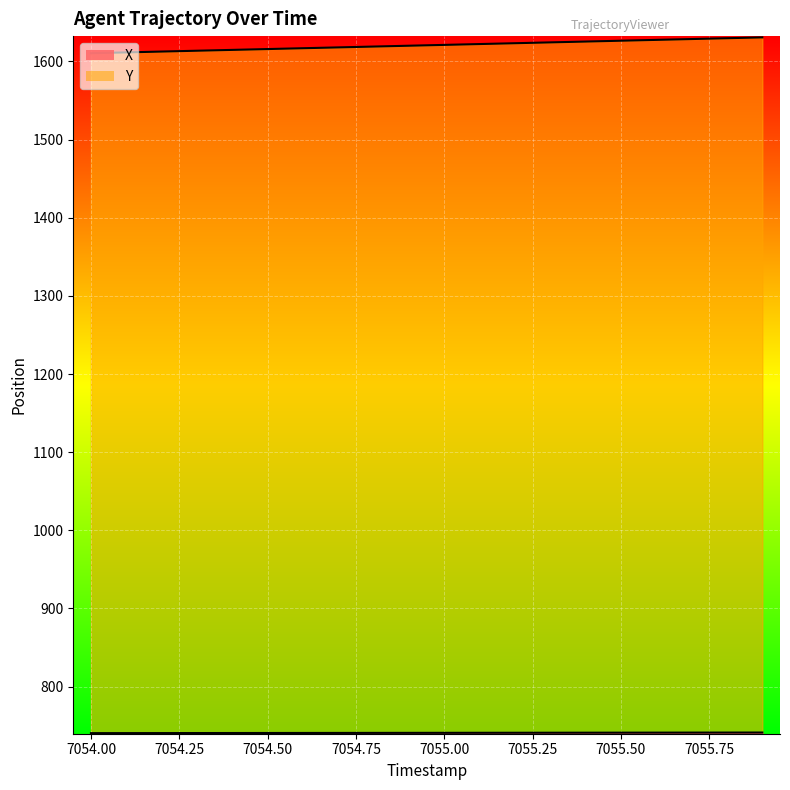

How many lines are shown in the chart?

2